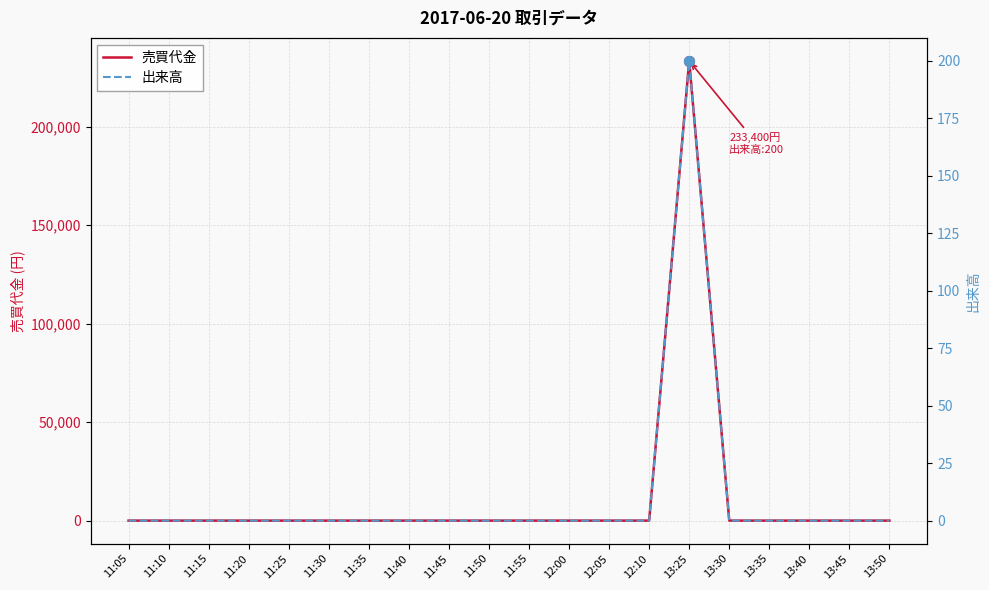

At how many categories does at least one series exceed 119186?

1